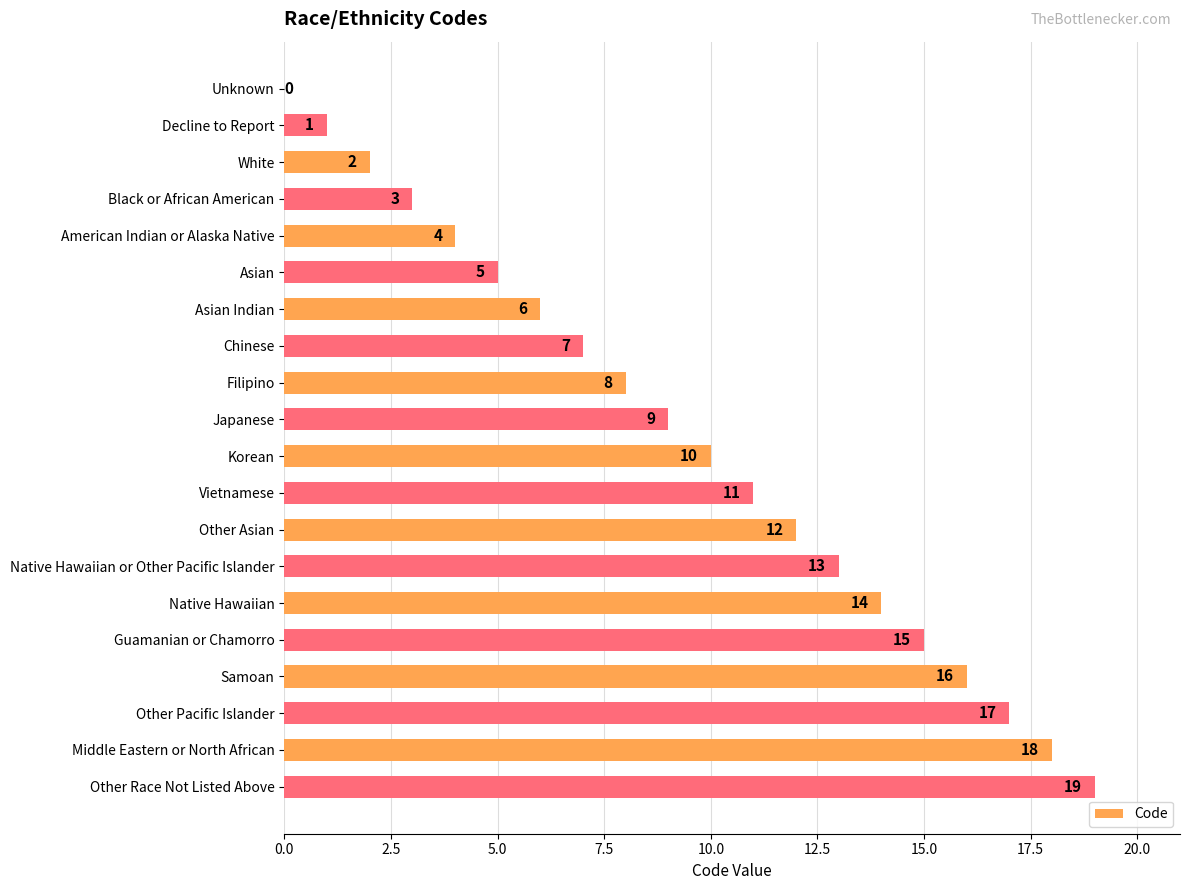

Approximately how many times larger is the value at Japanese compared to White?

4.5